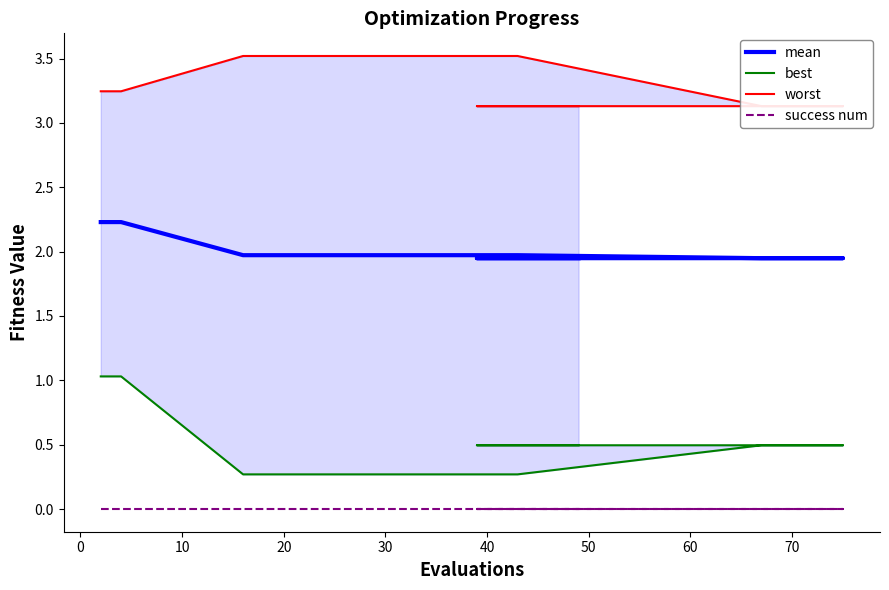

True or false: mean and best cross at least once.

False